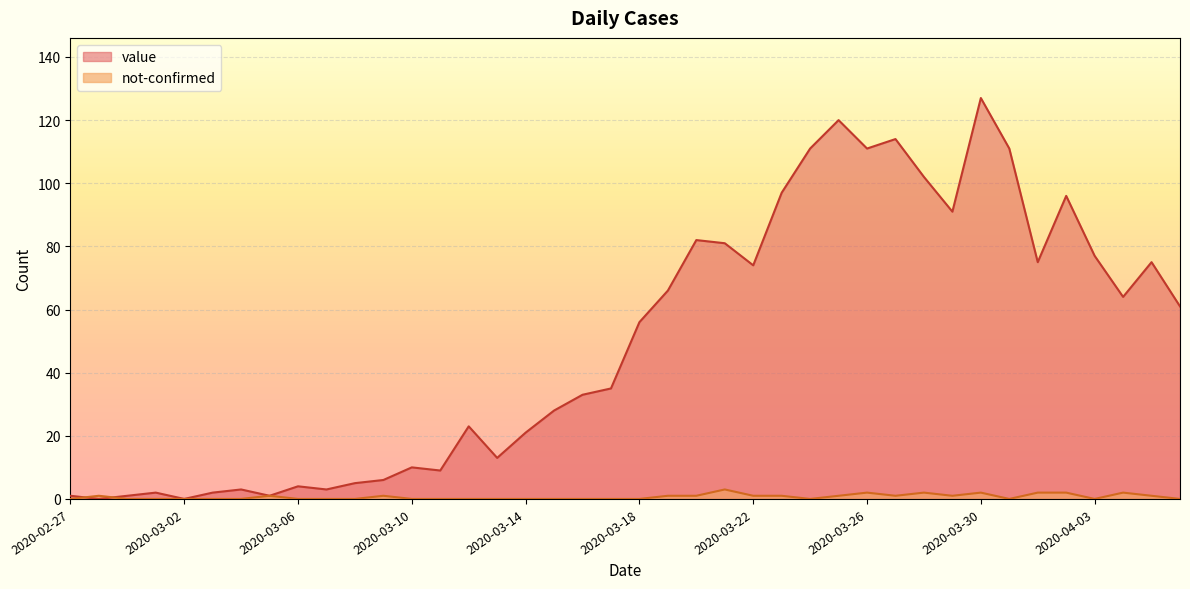

After their last crossing, which series has the higher values: not-confirmed or value?

value